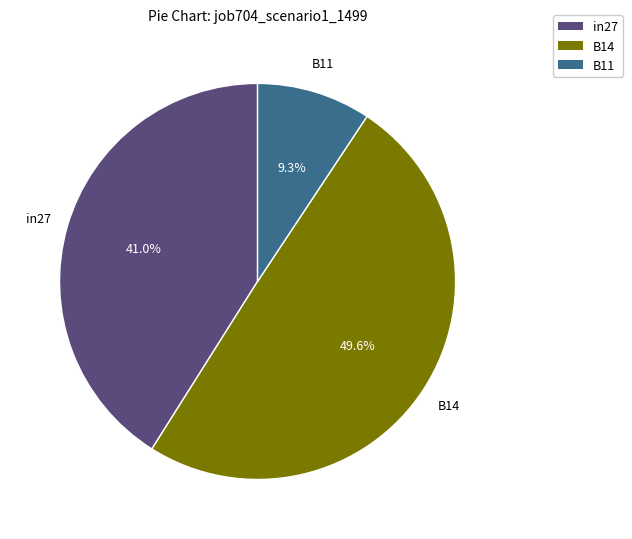

Combined, do B14 and B11 account for over 50%?

Yes